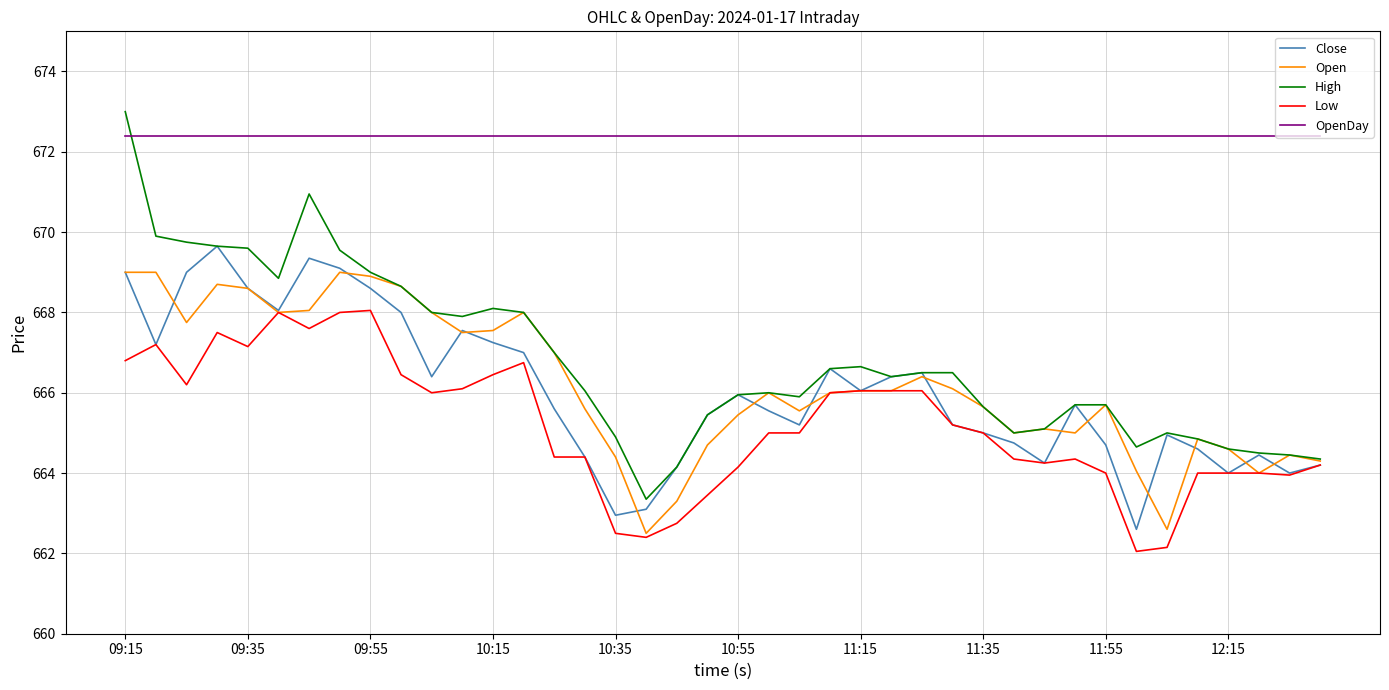

Which series has the largest total across all categories?

OpenDay